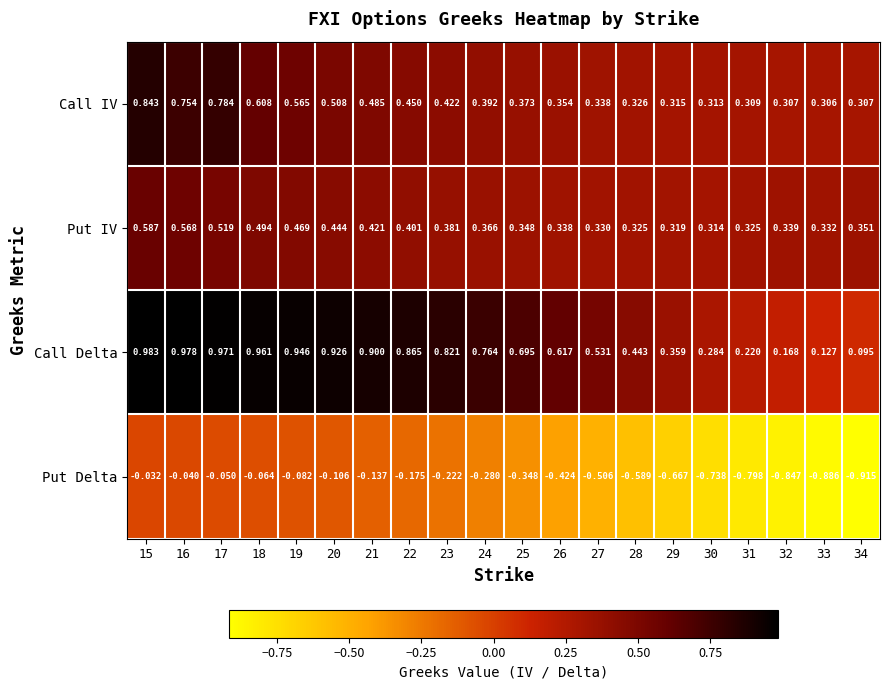

Which series has the widest spread of values?

Call Delta